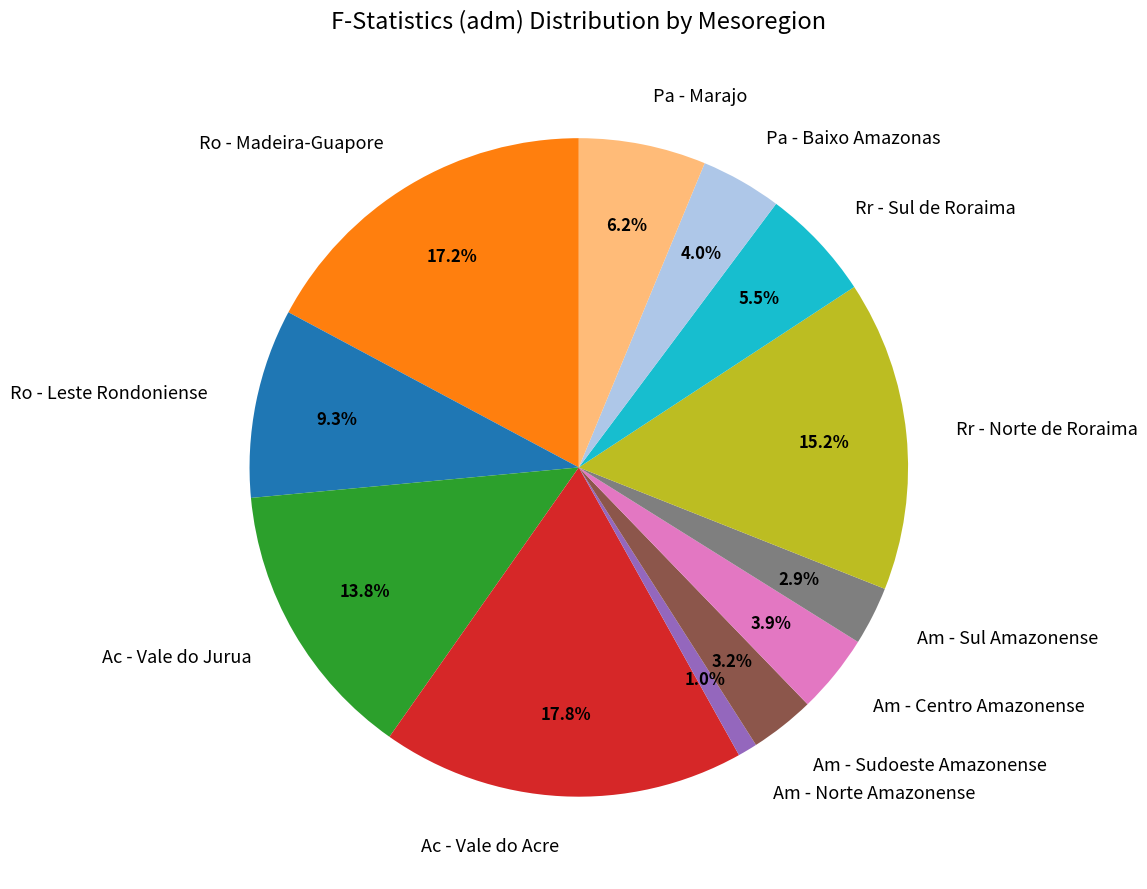

Which has a higher value, Pa - Baixo Amazonas or Rr - Norte de Roraima?

Rr - Norte de Roraima